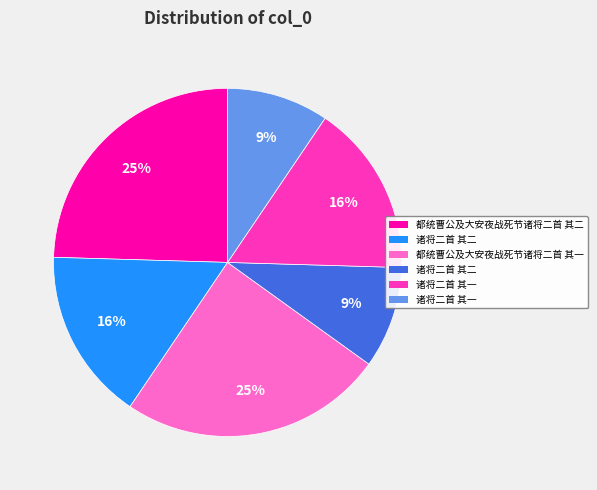

Does any single category account for the majority?

No